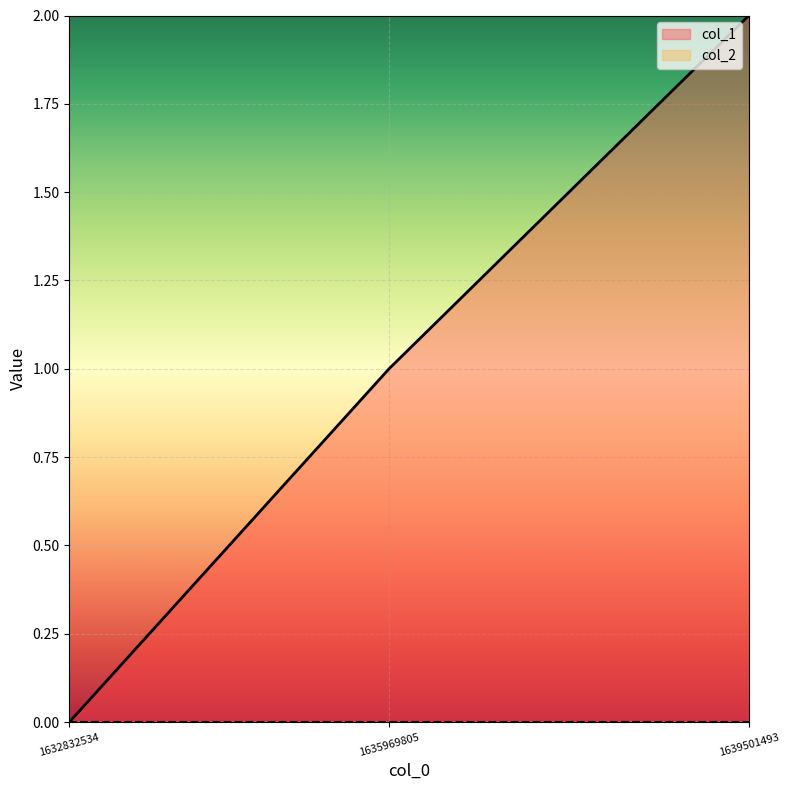

Reading left to right, transcribe all the data shown in this chart.

0	1	2